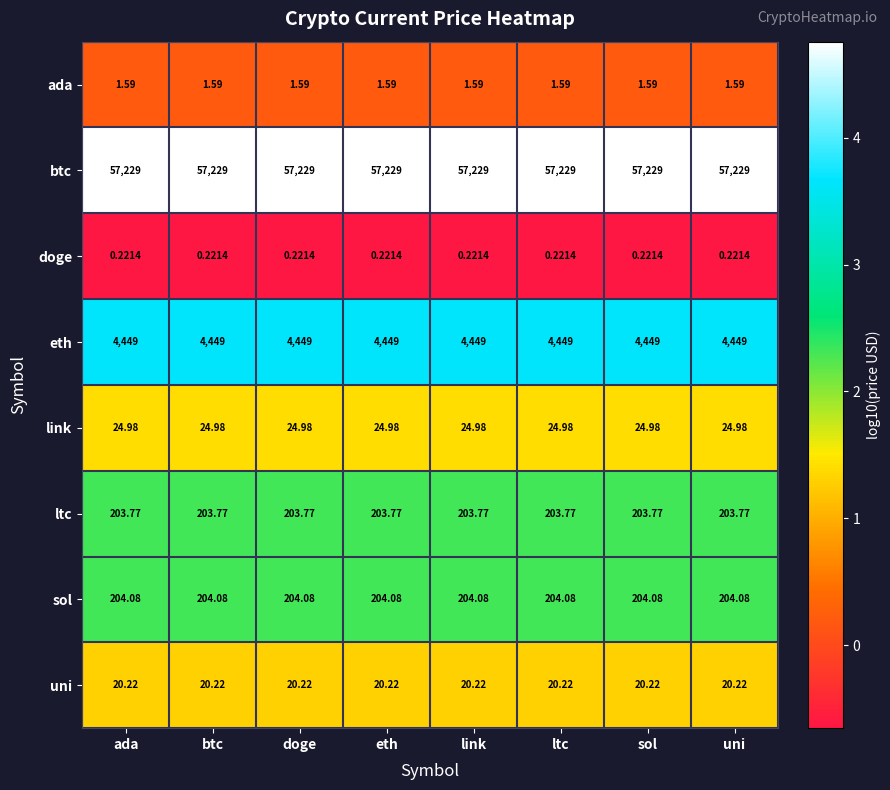

Which series has the largest total across all categories?

btc